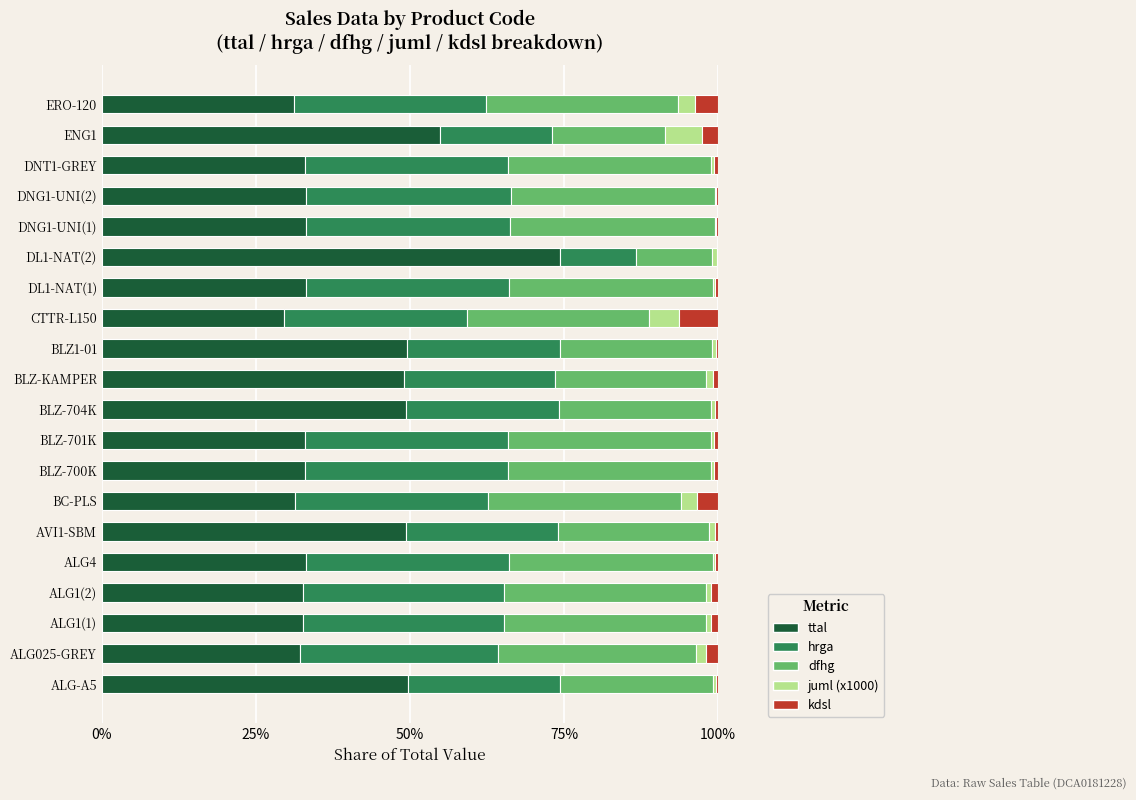

What are all the series names shown in the legend?

ttal, hrga, dfhg, juml (x1000), kdsl